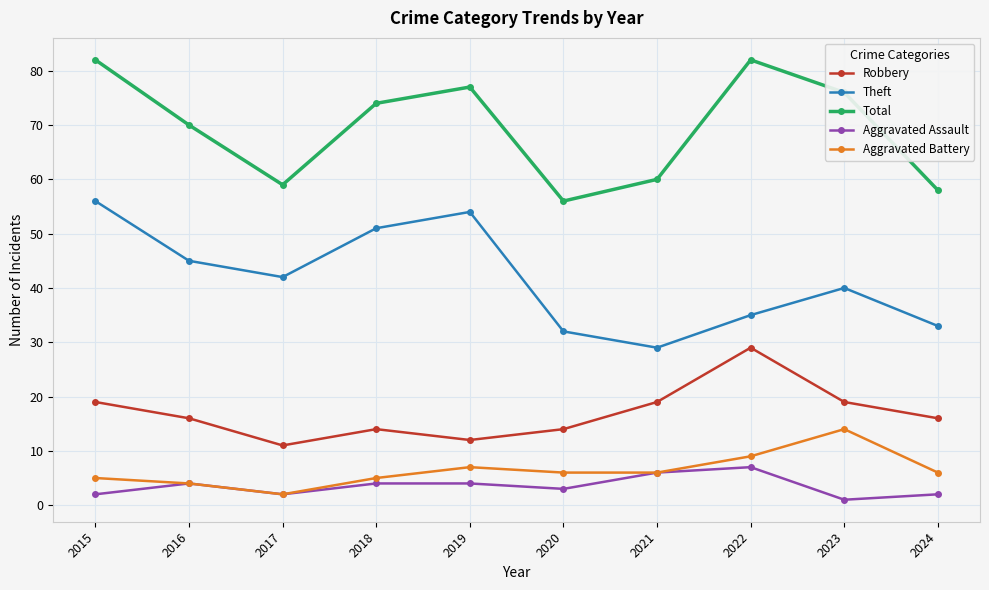

Which category has the lowest value in the Theft series?

2021